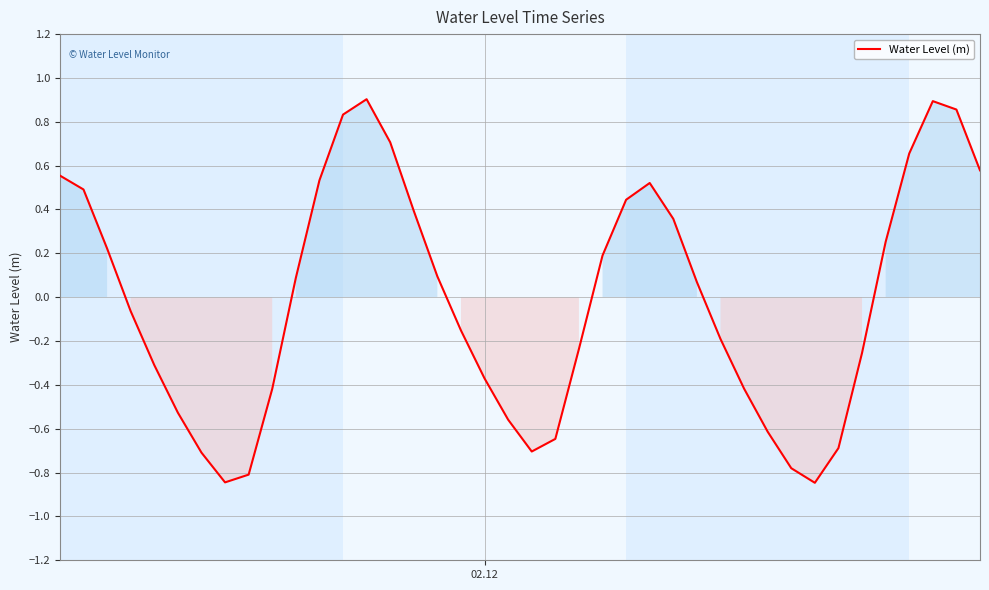

What is the difference between the maximum and minimum values?

1.7